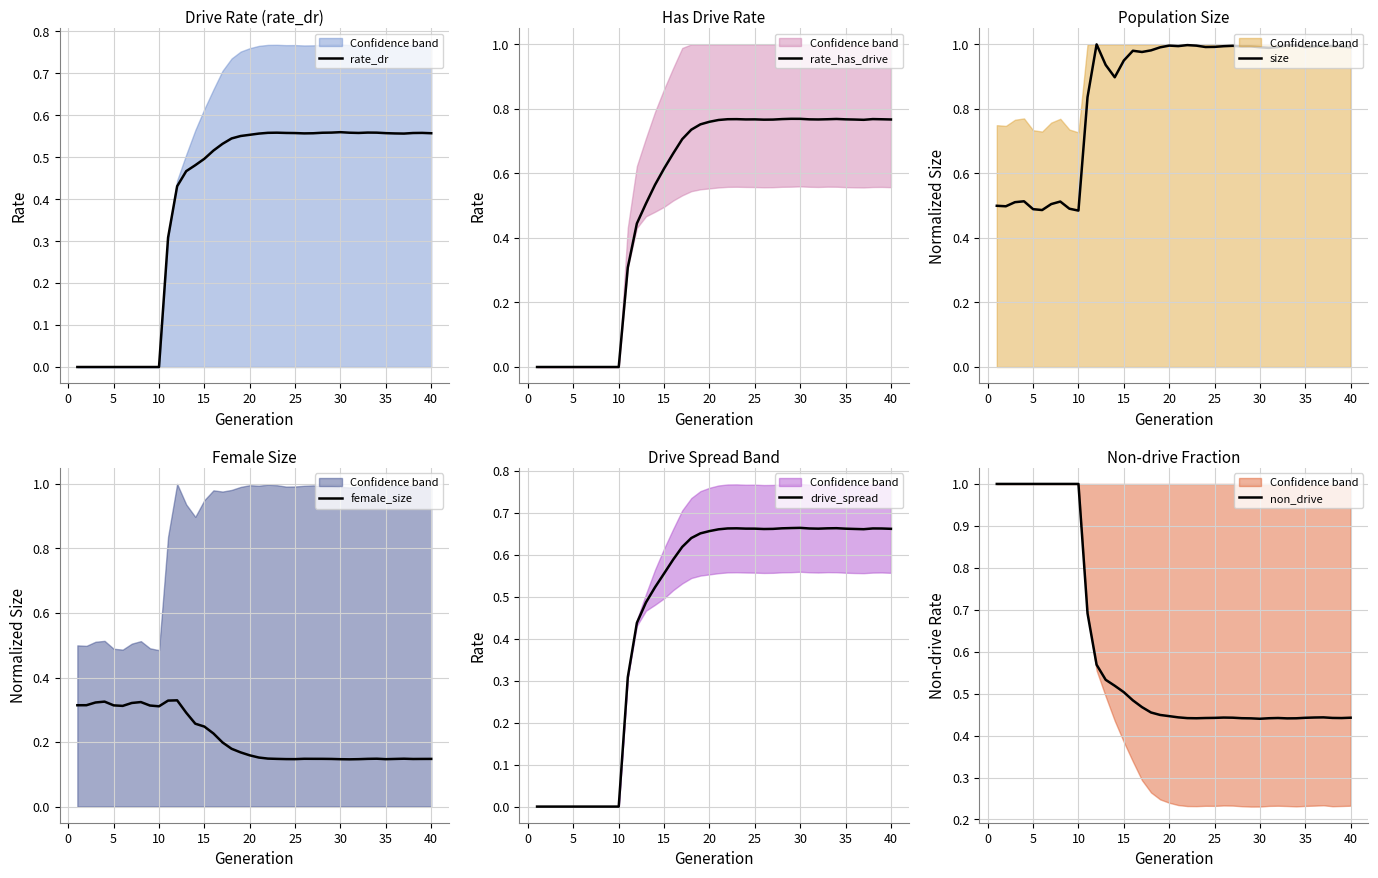

Which series ends up on top after the final intersection of non_drive and drive_spread?

drive_spread